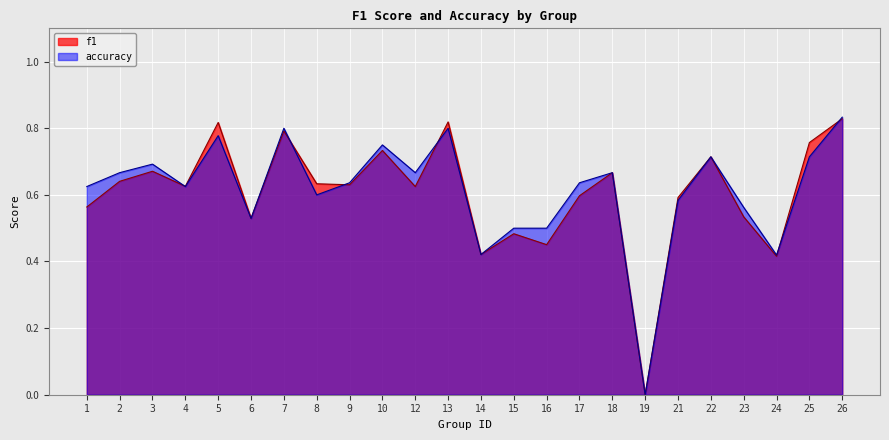

What is the sum of all accuracy values?

14.7